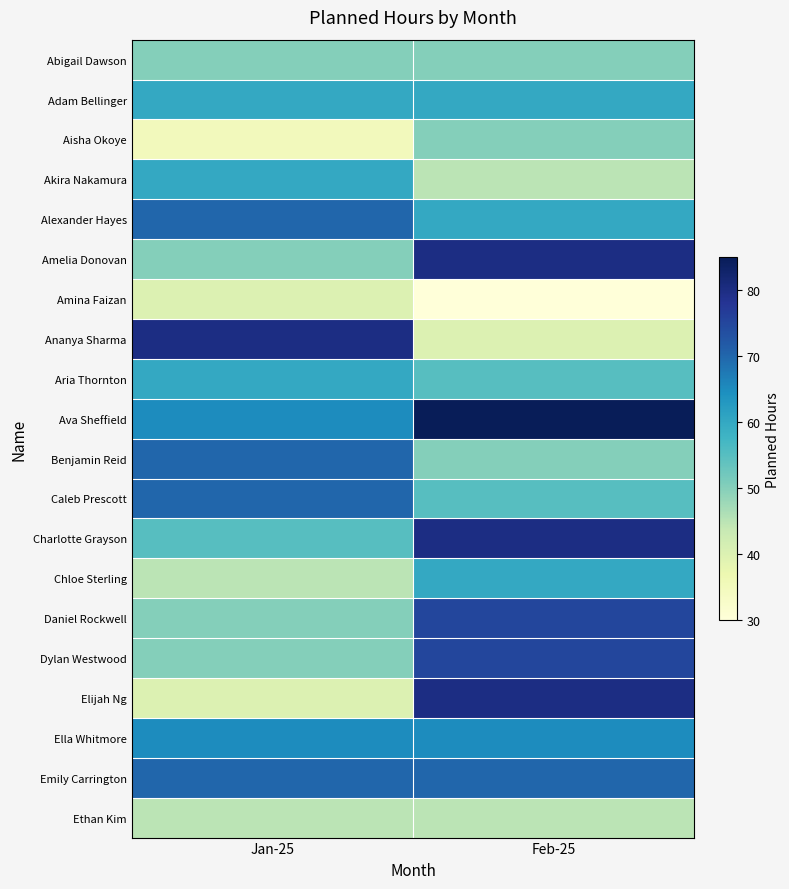

List the series in order of their peak value, lowest first.

Amina Faizan, Ethan Kim, Abigail Dawson, Aisha Okoye, Adam Bellinger, Akira Nakamura, Aria Thornton, Chloe Sterling, Ella Whitmore, Alexander Hayes, Benjamin Reid, Caleb Prescott, Emily Carrington, Daniel Rockwell, Dylan Westwood, Amelia Donovan, Ananya Sharma, Charlotte Grayson, Elijah Ng, Ava Sheffield